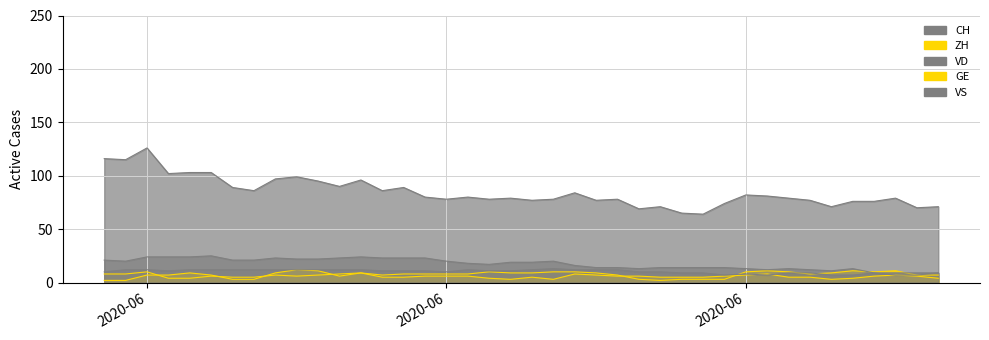

Where is the first local minimum for VS?

2020-06-03